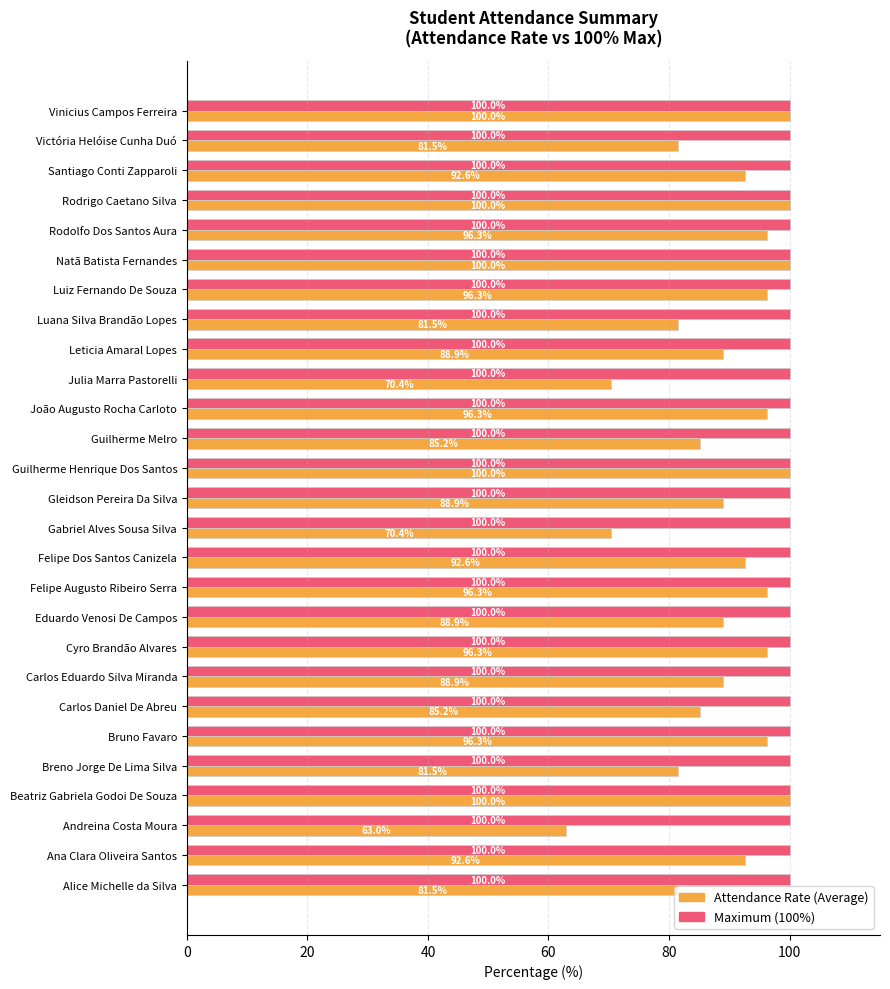

What is the smallest value displayed?

63.0